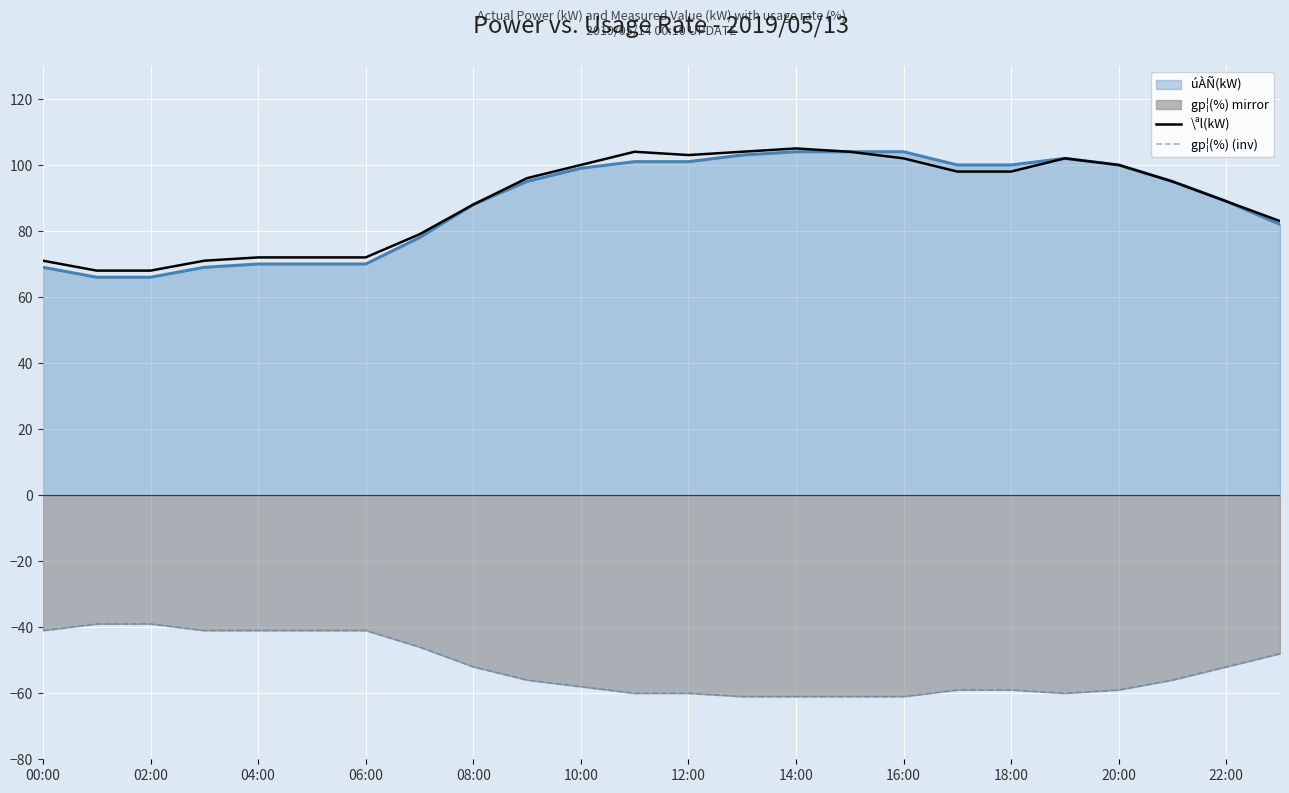

What is the sum of all \ªl(kW) values?

2144